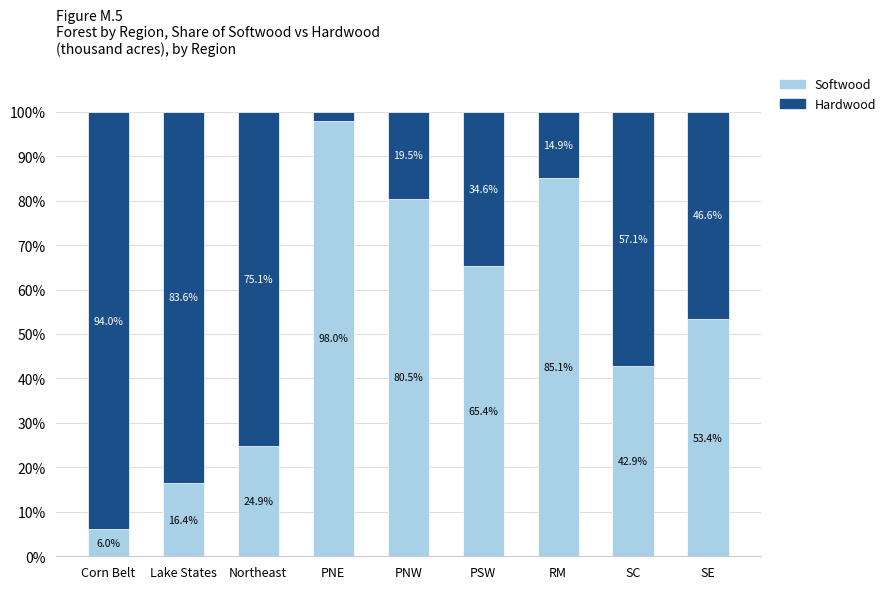

What is the total value across all series at PNE?

100.0